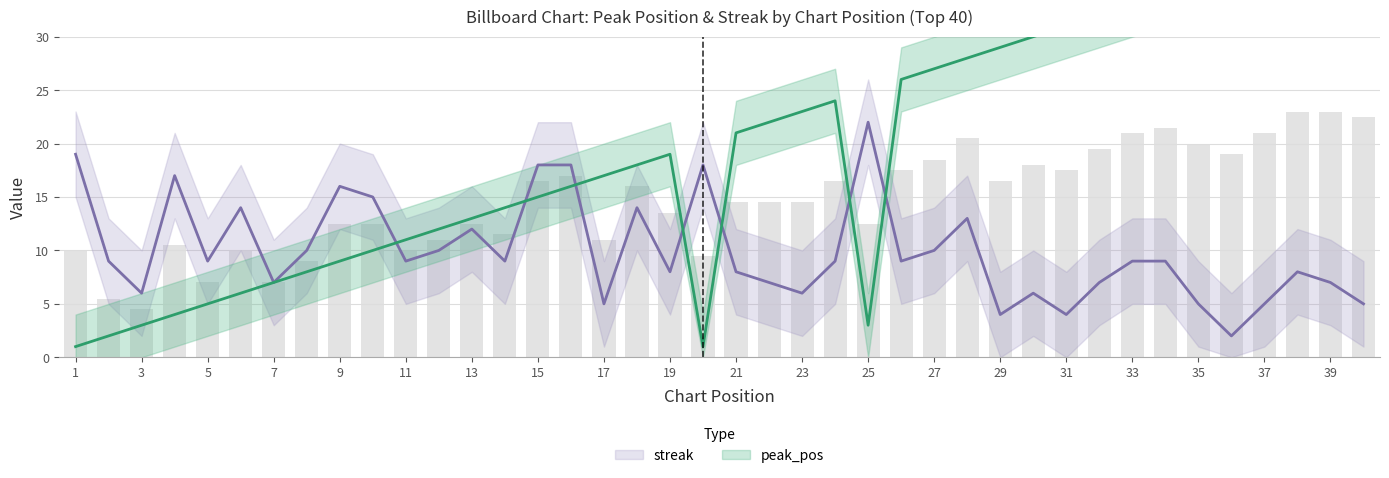

What is the sum of the streak values at 28 and 35?

18